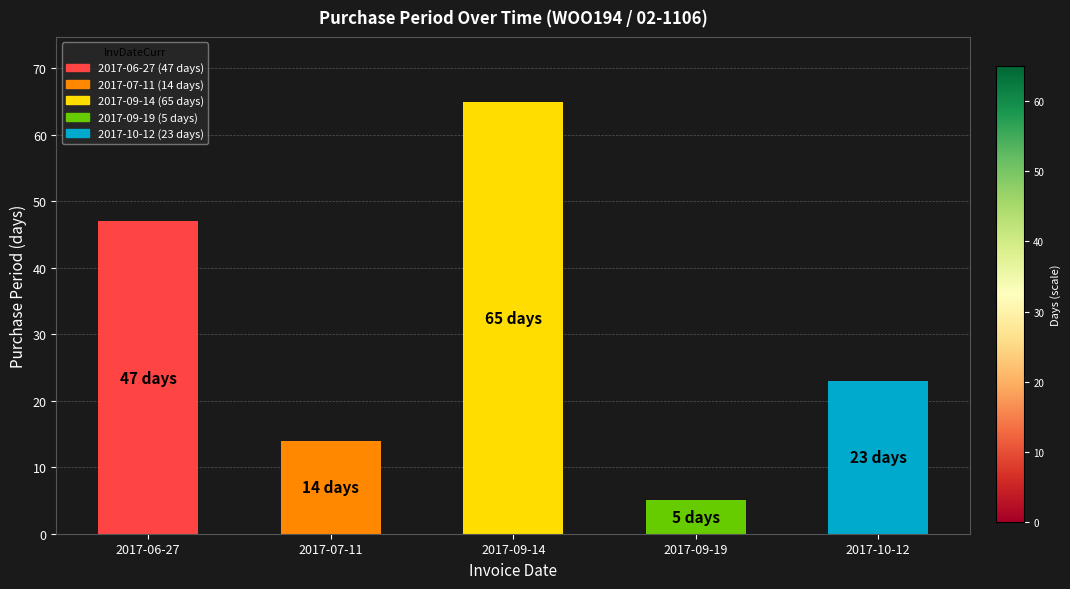

What position from the right is 2017-09-19?

2